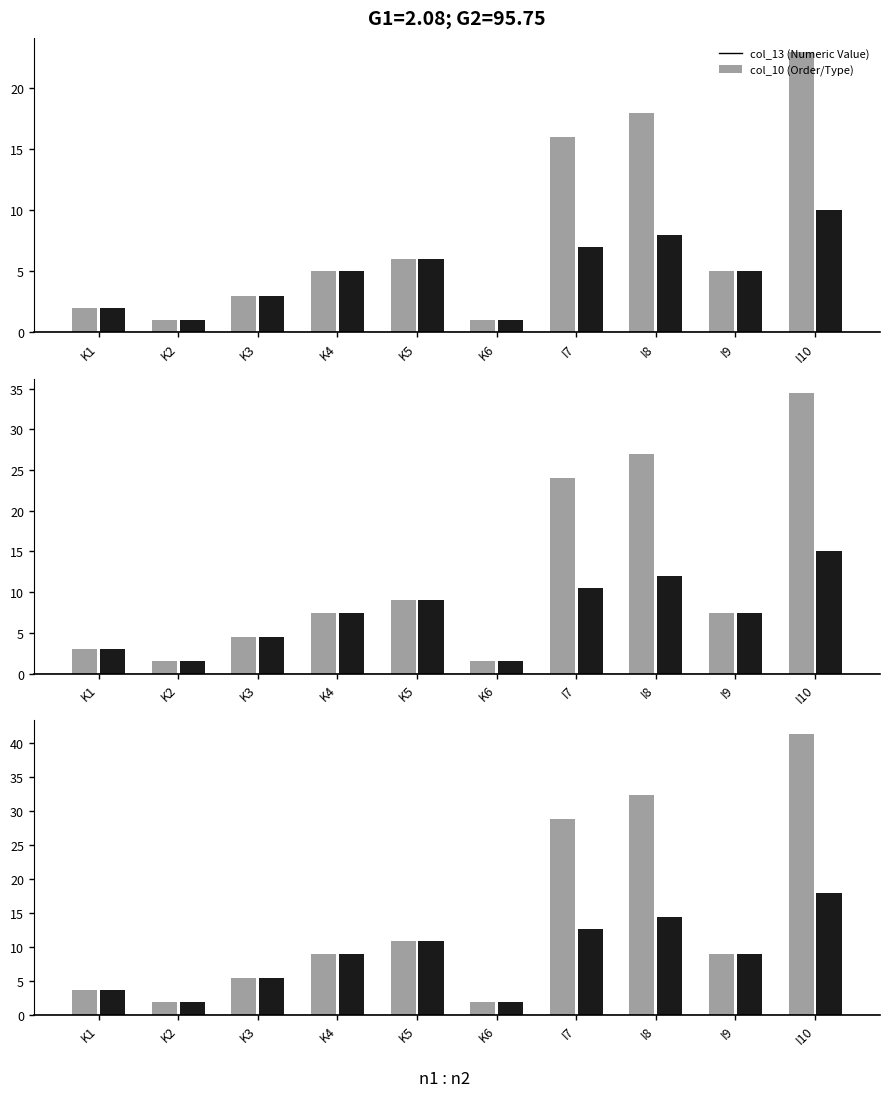

What is the label of the 3rd bar from the right?

I8